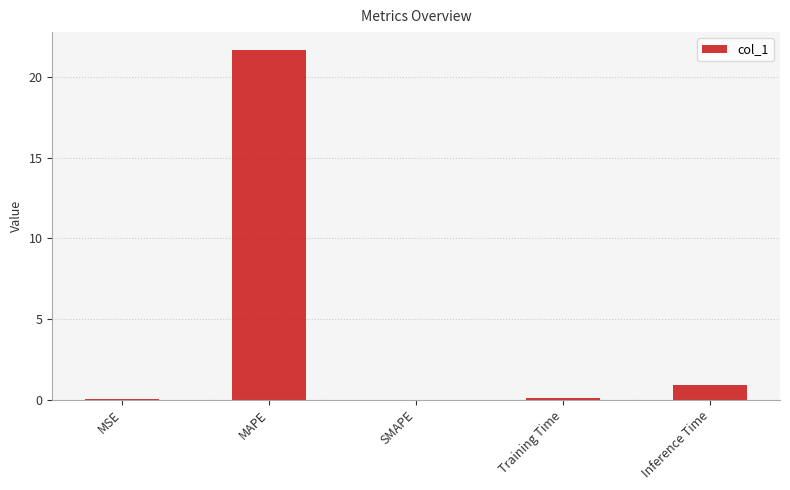

What is the change in value from MAPE to Inference Time?

-20.8